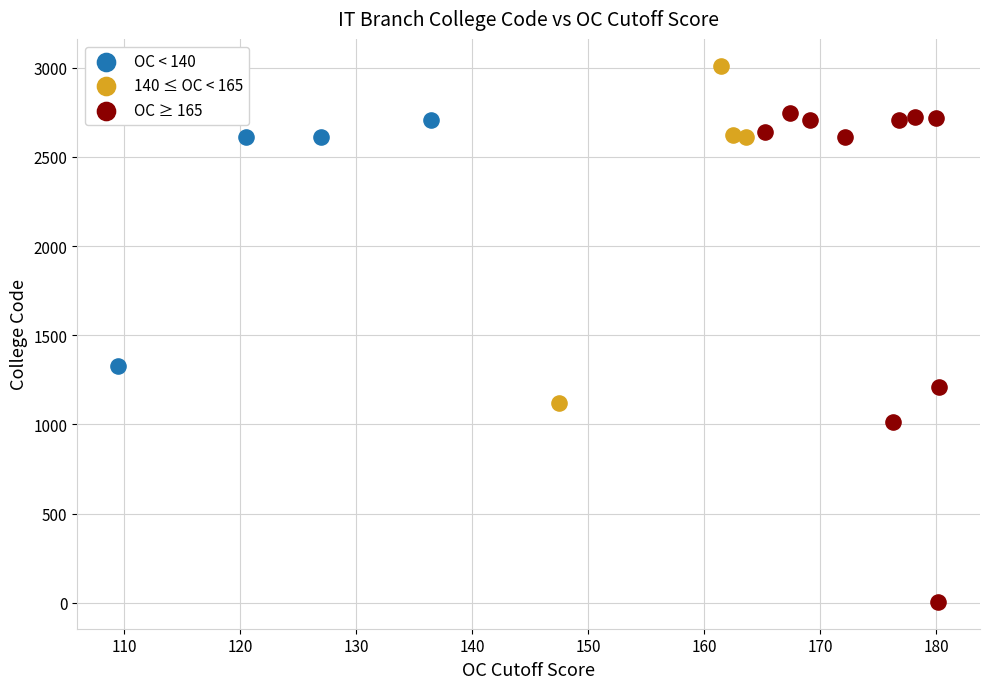

Which series contains the lowest Y value?

OC ≥ 165